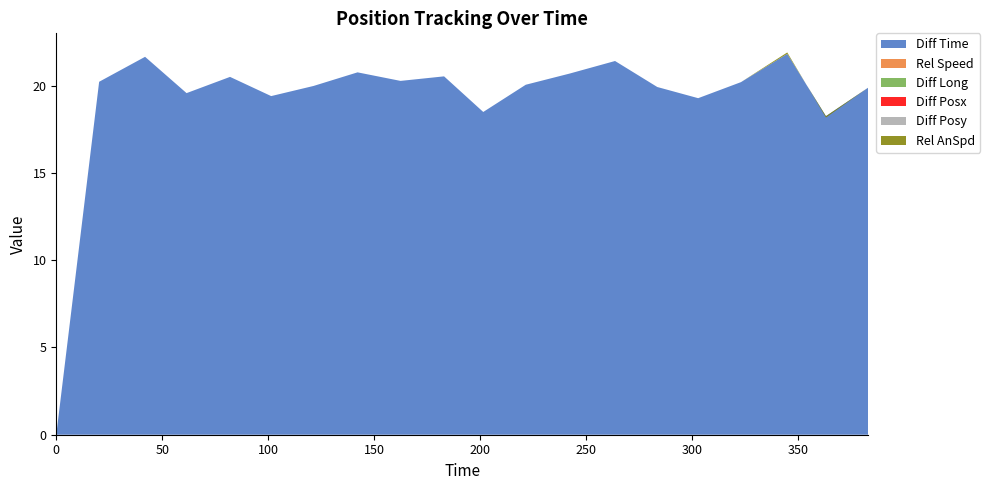

Reading left to right, transcribe all the data shown in this chart.

Diff Time: 0=0.0	20.22=20.2	41.88=21.6	61.45=19.6	81.95=20.5	101.35=19.4	121.33=20.0	142.09=20.8	162.36=20.3	182.9=20.5	201.38=18.5	221.43=20.1	242.12=20.7	263.54=21.4	283.46=19.9	302.74=19.3	322.94=20.2	344.76=21.8	363.01=18.2	382.9=19.9
Rel Speed: 0=0.0	20.22=0.0	41.88=0.0	61.45=0.0	81.95=0.0	101.35=0.0	121.33=0.0	142.09=0.0	162.36=0.0	182.9=0.0	201.38=0.0	221.43=0.0	242.12=0.0	263.54=0.0	283.46=0.0	302.74=0.0	322.94=0.0	344.76=0.0	363.01=0.0	382.9=0.0
Diff Long: 0=0.0	20.22=0.0	41.88=0.0	61.45=0.0	81.95=0.0	101.35=0.0	121.33=0.0	142.09=0.0	162.36=0.0	182.9=0.0	201.38=0.0	221.43=0.0	242.12=0.0	263.54=0.0	283.46=0.0	302.74=0.0	322.94=0.0	344.76=0.0	363.01=0.0	382.9=0.0
Diff Posx: 0=0.0	20.22=0.0	41.88=0.0	61.45=0.0	81.95=0.0	101.35=0.0	121.33=0.0	142.09=0.0	162.36=0.0	182.9=0.0	201.38=0.0	221.43=0.0	242.12=0.0	263.54=0.0	283.46=0.0	302.74=0.0	322.94=0.0	344.76=0.0	363.01=0.0	382.9=0.0
Diff Posy: 0=0.0	20.22=0.0	41.88=0.0	61.45=0.0	81.95=0.0	101.35=0.0	121.33=0.0	142.09=0.0	162.36=0.0	182.9=0.0	201.38=0.0	221.43=0.0	242.12=0.0	263.54=0.0	283.46=0.0	302.74=0.0	322.94=0.0	344.76=0.0	363.01=0.0	382.9=0.0
Rel AnSpd: 0=0.0	20.22=0.0	41.88=0.0	61.45=0.0	81.95=0.0	101.35=0.0	121.33=0.0	142.09=0.0	162.36=0.0	182.9=0.0	201.38=0.0	221.43=0.0	242.12=0.0	263.54=0.0	283.46=0.0	302.74=0.0	322.94=0.0	344.76=0.1	363.01=-0.1	382.9=0.0